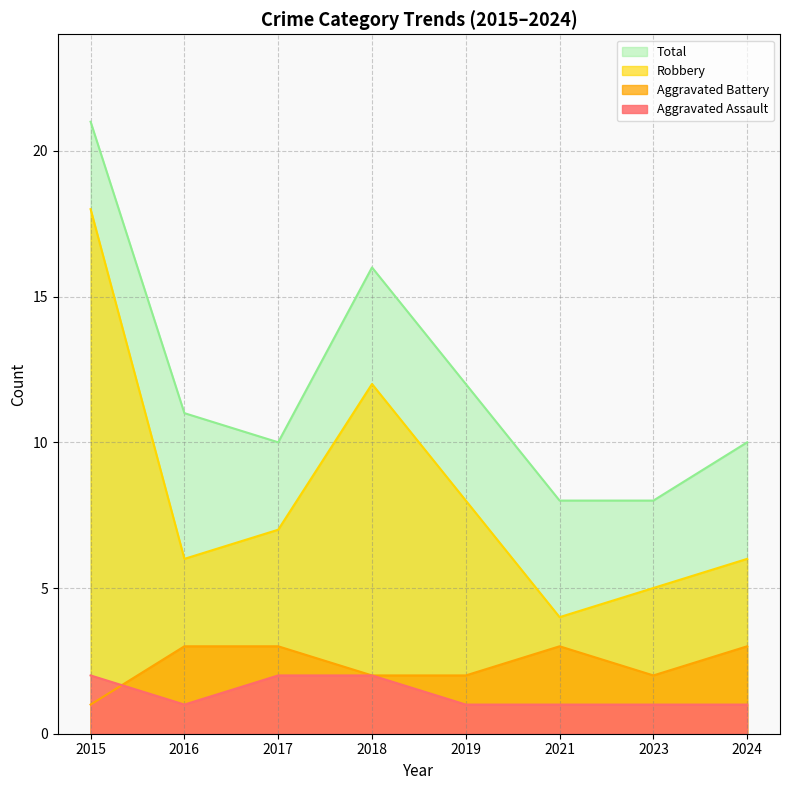

After their last crossing, which series has the higher values: Aggravated Assault or Aggravated Battery?

Aggravated Battery